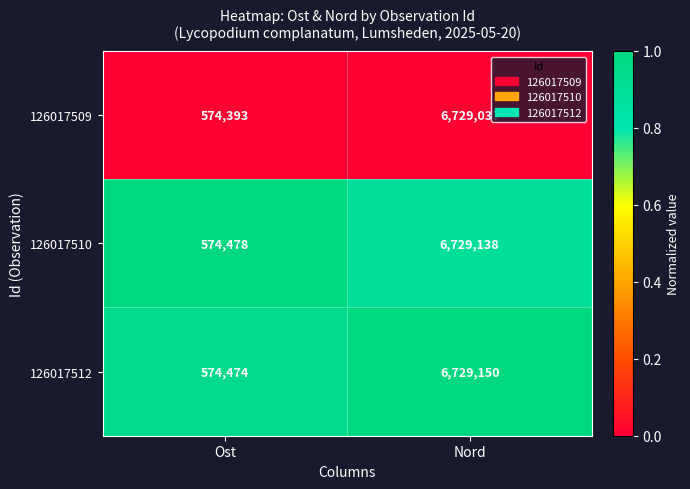

At which category is the sum across all series the highest?

Nord